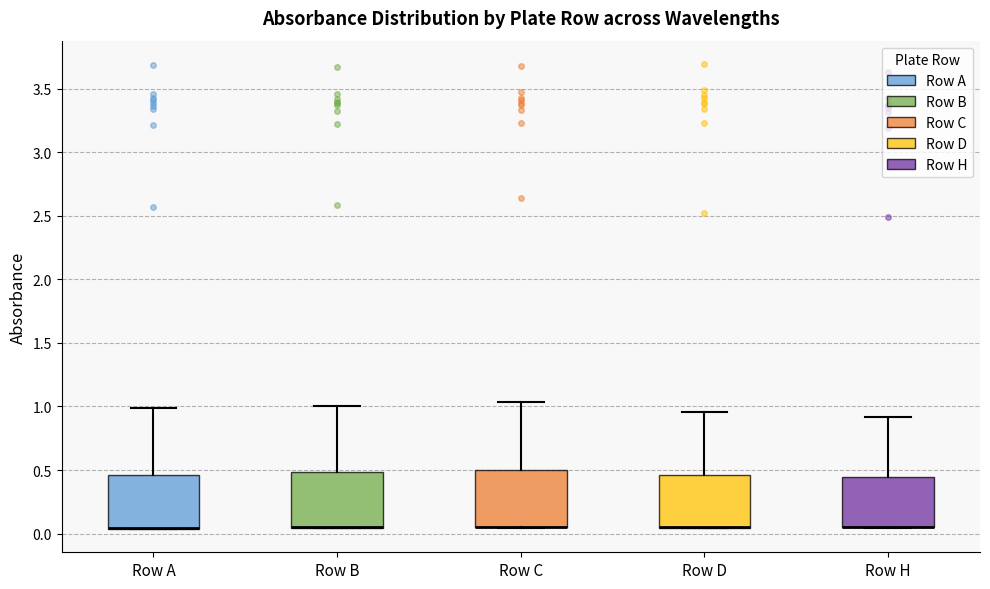

Where is the upper edge of the box for Row H on the y-axis? The values are not printed on the chart, so give them approximately, as read against the axis.

0.45